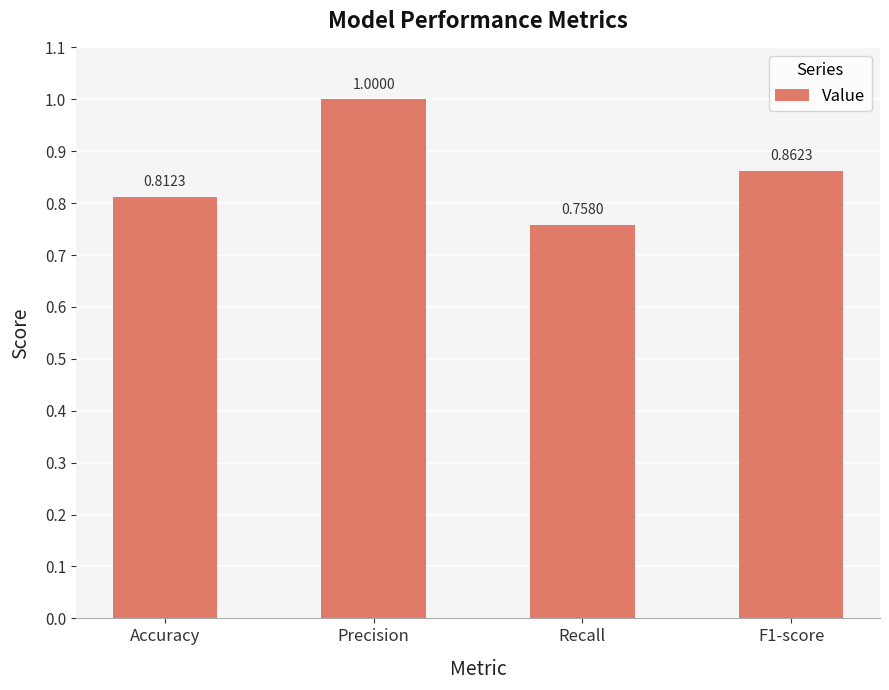

How many data points does each series have?

4